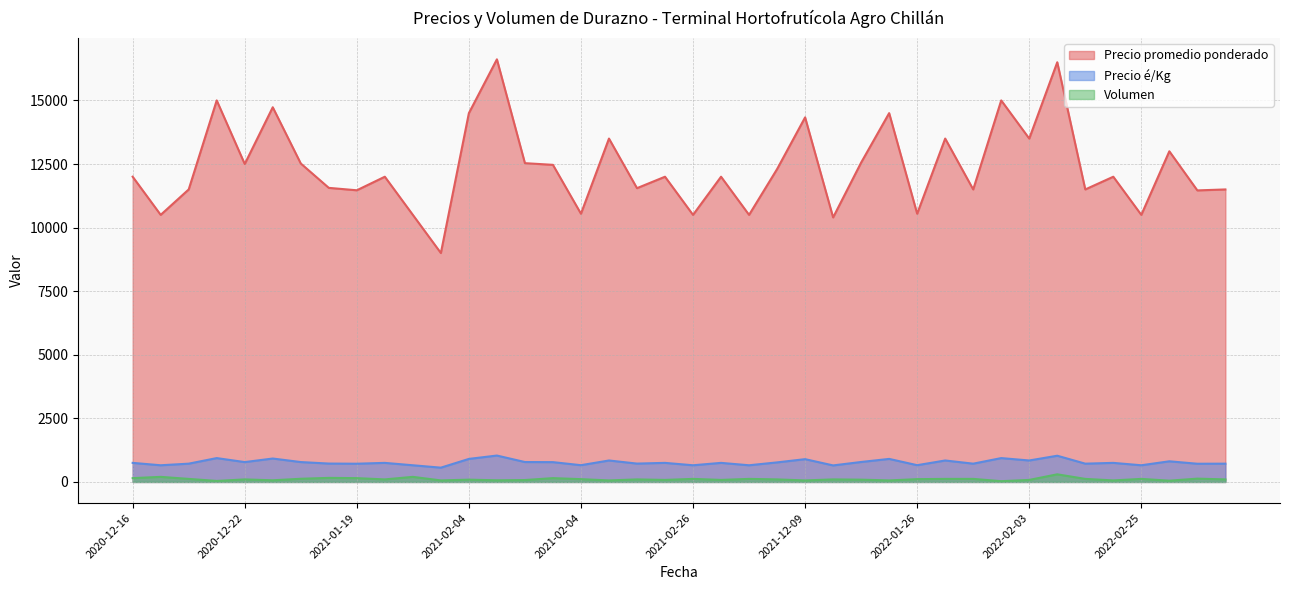

True or false: Volumen and Precio é/Kg intersect in this chart.

False